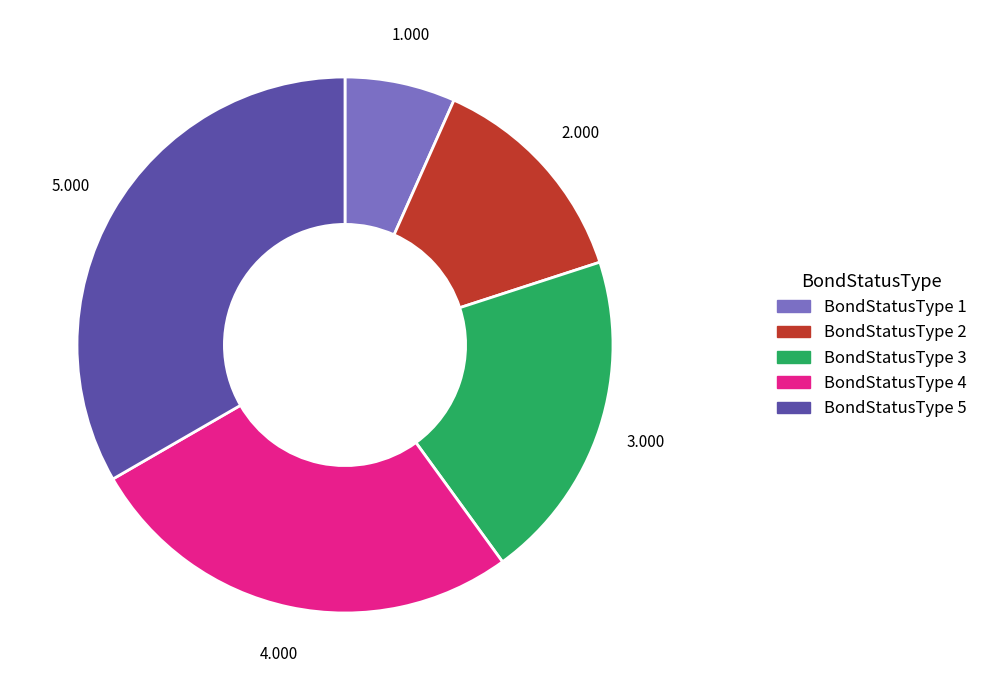

How many slices are in this pie chart?

5